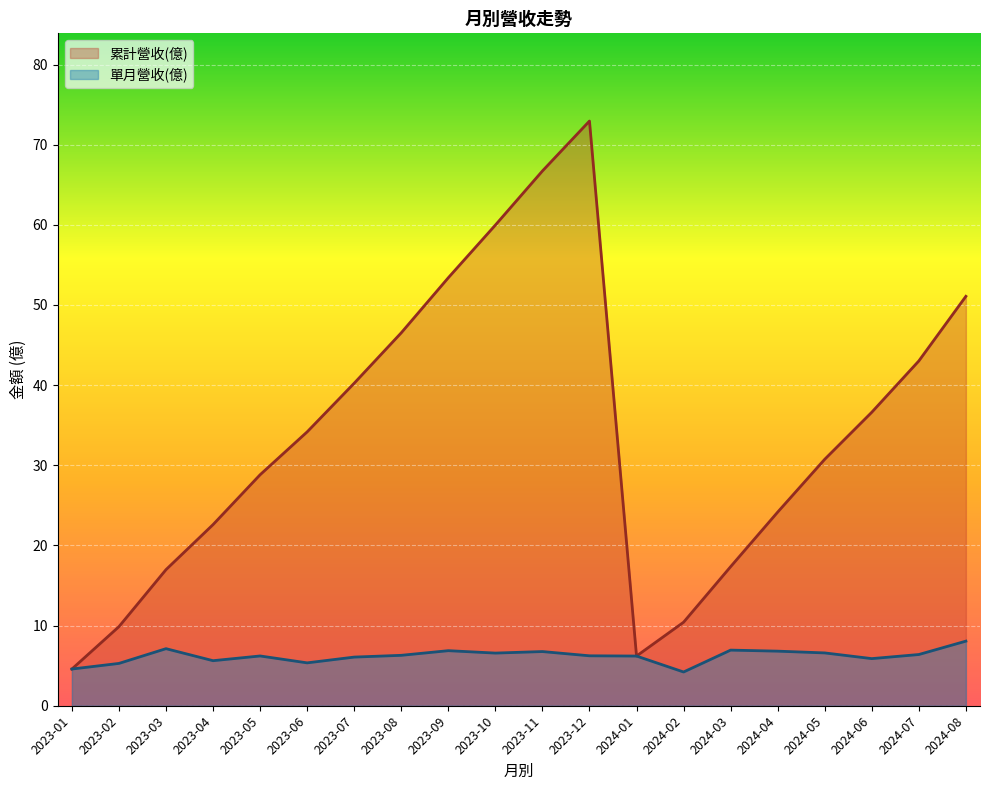

How many categories are shown in the chart?

20